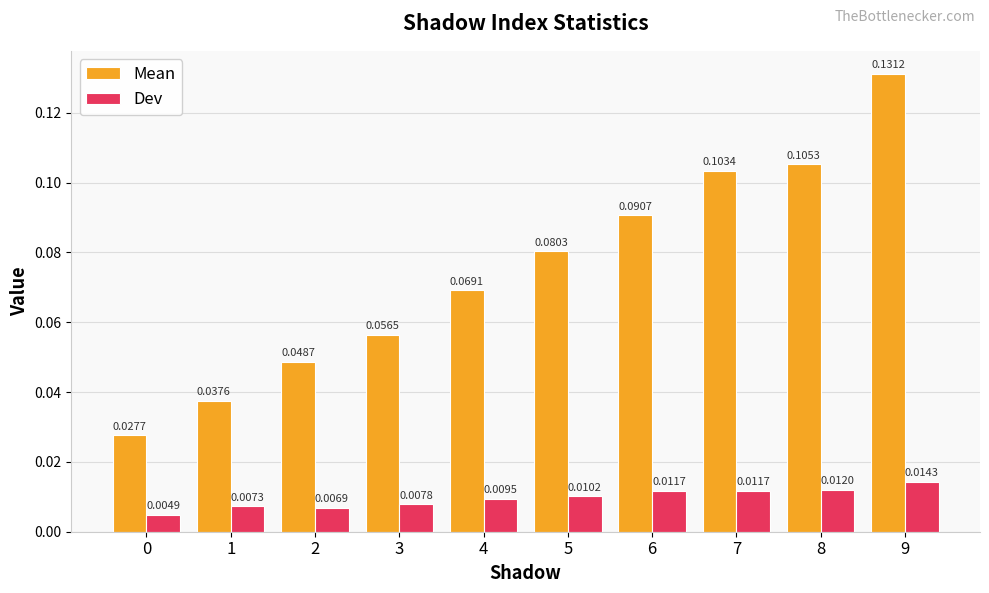

What are all the series names shown in the legend?

Mean, Dev